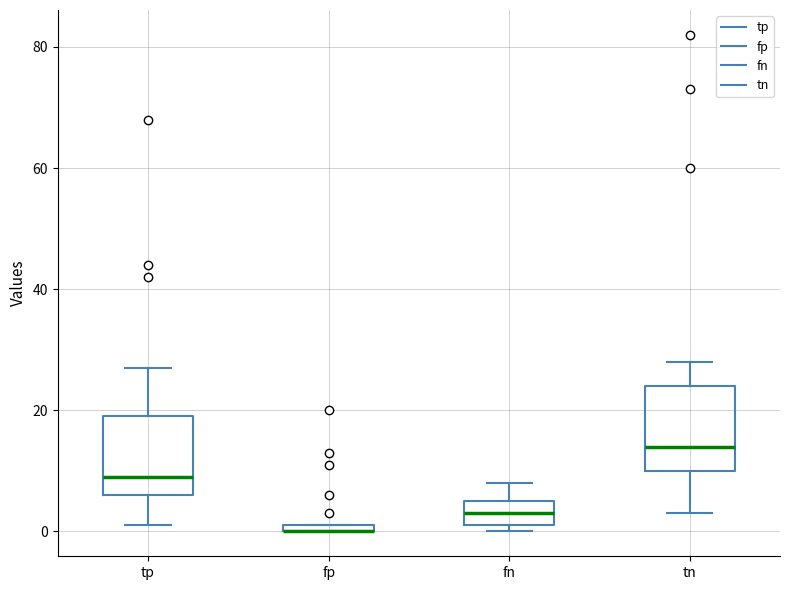

Where does the lower whisker of the box for tn end on the y-axis? The values are not printed on the chart, so give them approximately, as read against the axis.

4